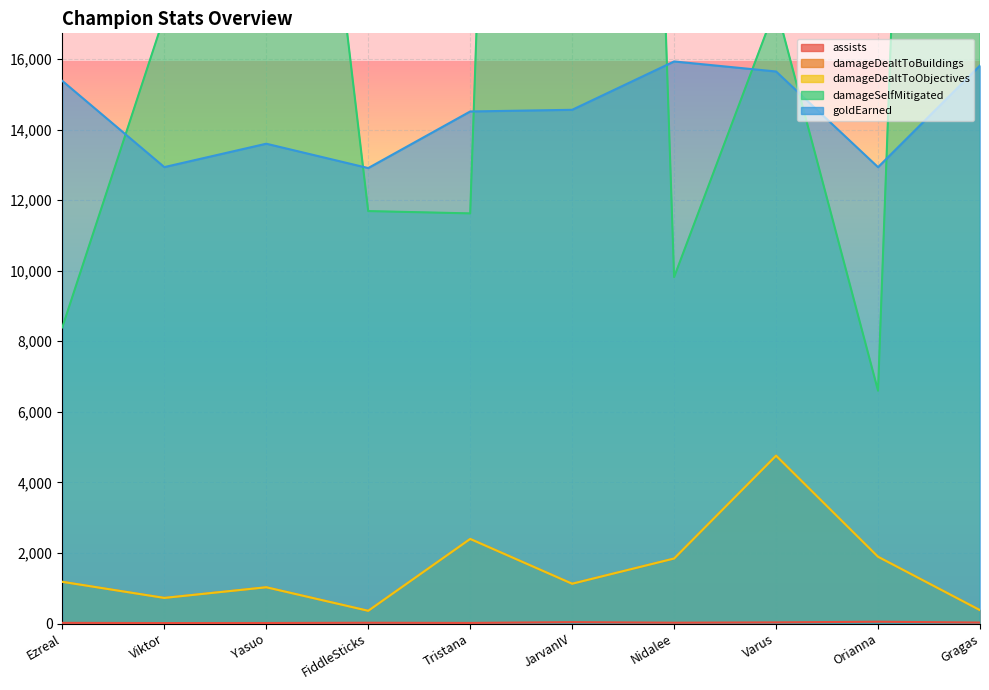

True or false: goldEarned has a value of 8493 at Viktor.

False